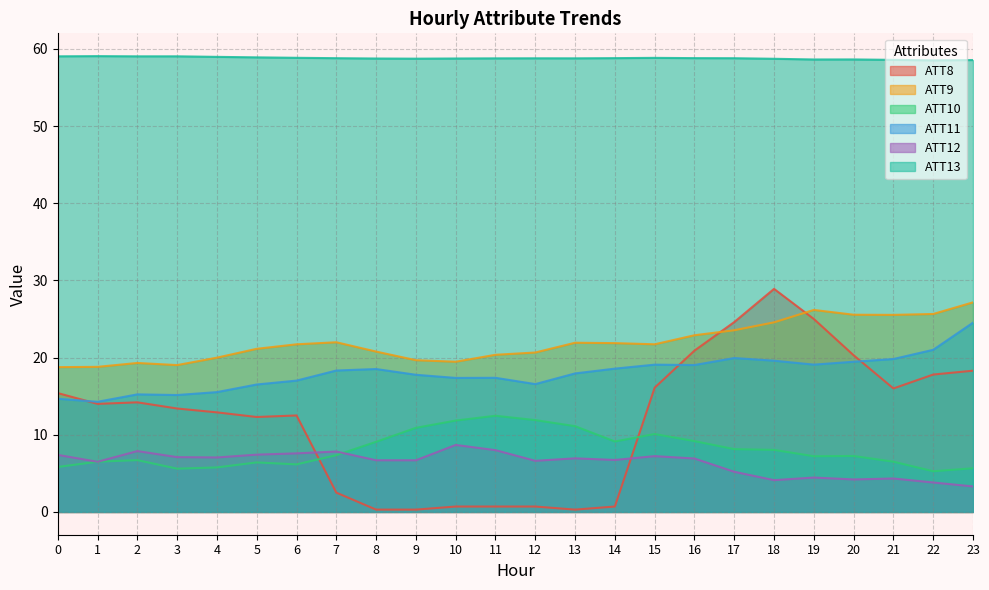

What are all the series names shown in the legend?

ATT8, ATT9, ATT10, ATT11, ATT12, ATT13